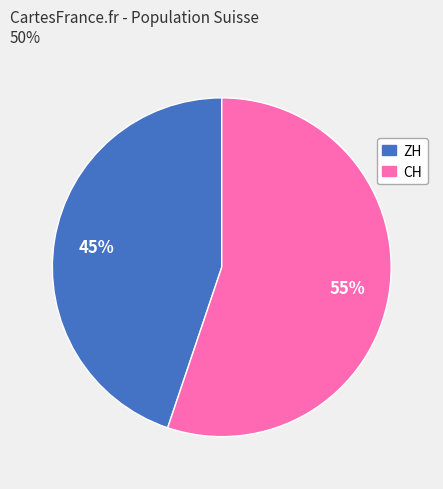

Rank the categories by value from lowest to highest.

ZH, CH